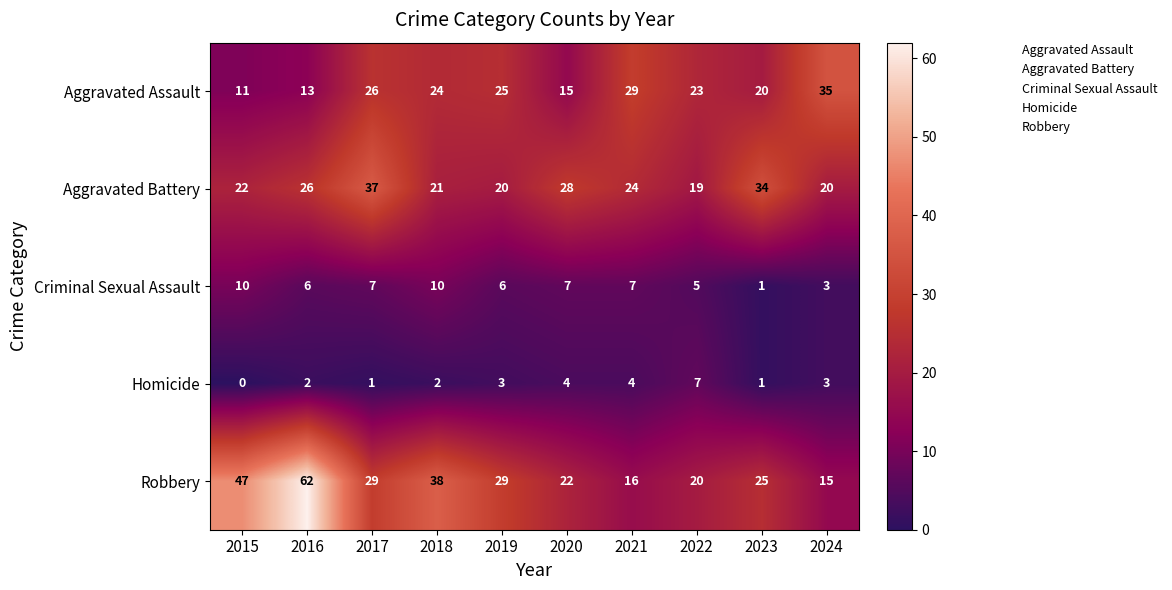

Is it true that Homicide equals 3 at 2016?

False